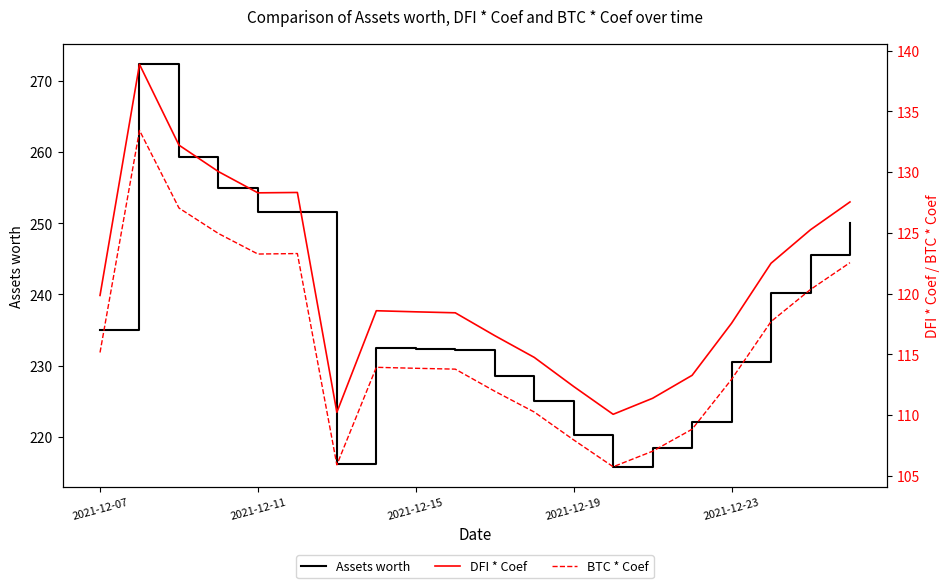

The value of Assets worth at 2021-12-19 is 378.6. True or false?

False